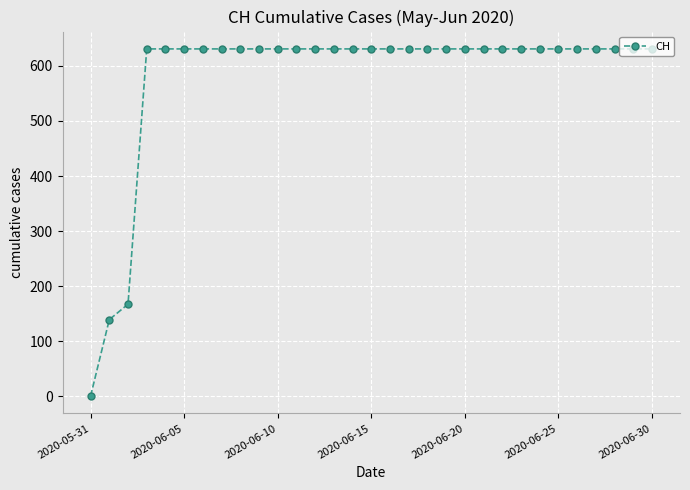

What is the greatest value displayed?

631